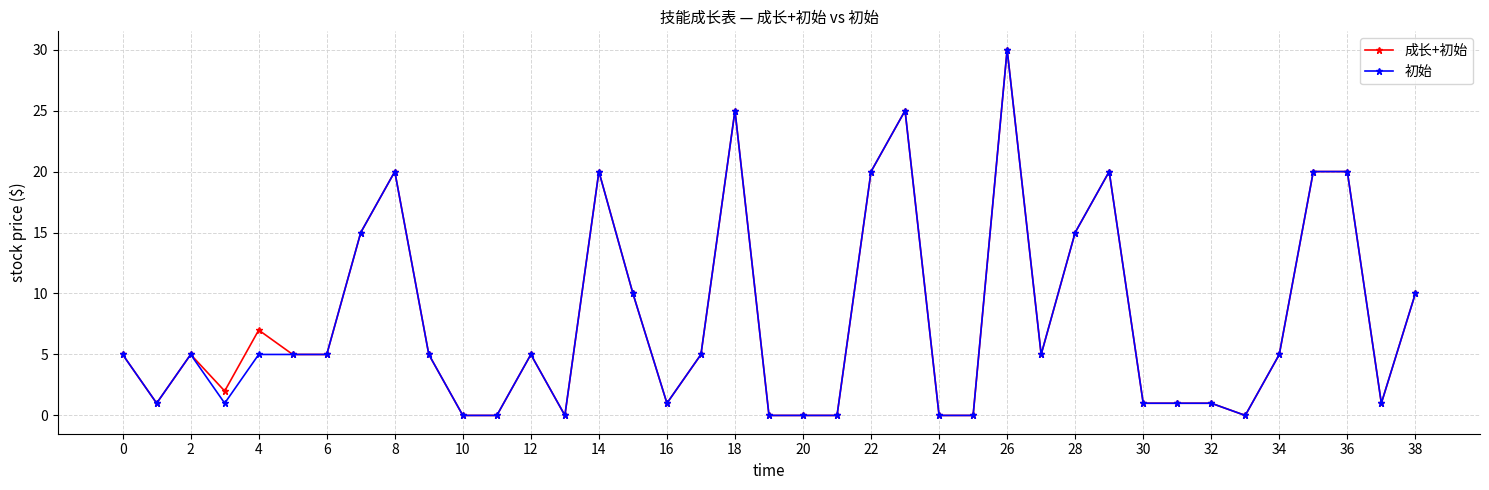

At how many categories does at least one series exceed 11?

11